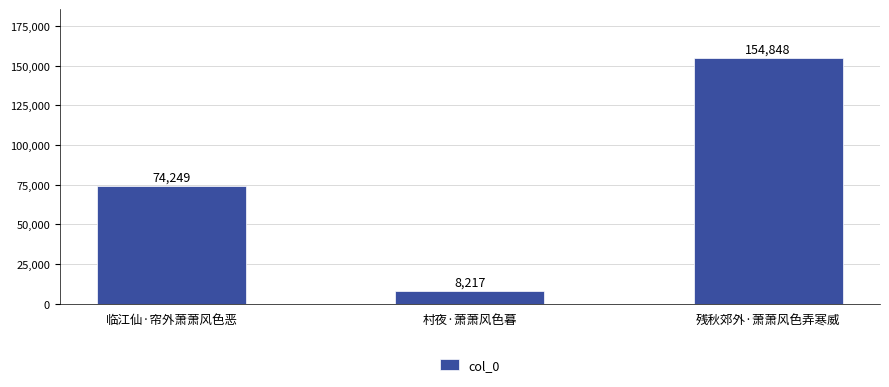

Are the bars horizontal?

No